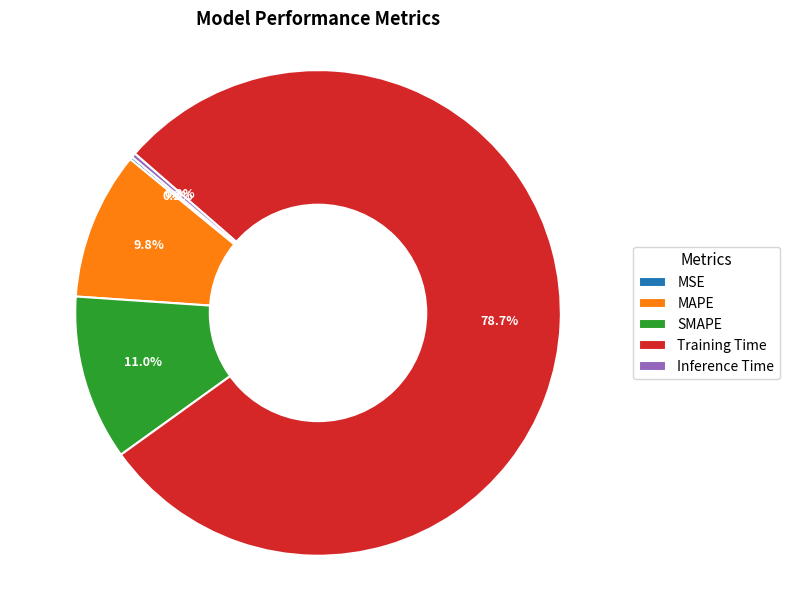

Do MAPE and SMAPE together represent more than half of the pie?

No